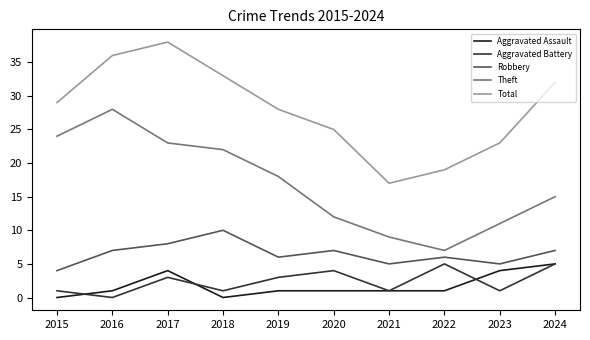

Where do Aggravated Battery and Aggravated Assault first cross each other?

2015 and 2016